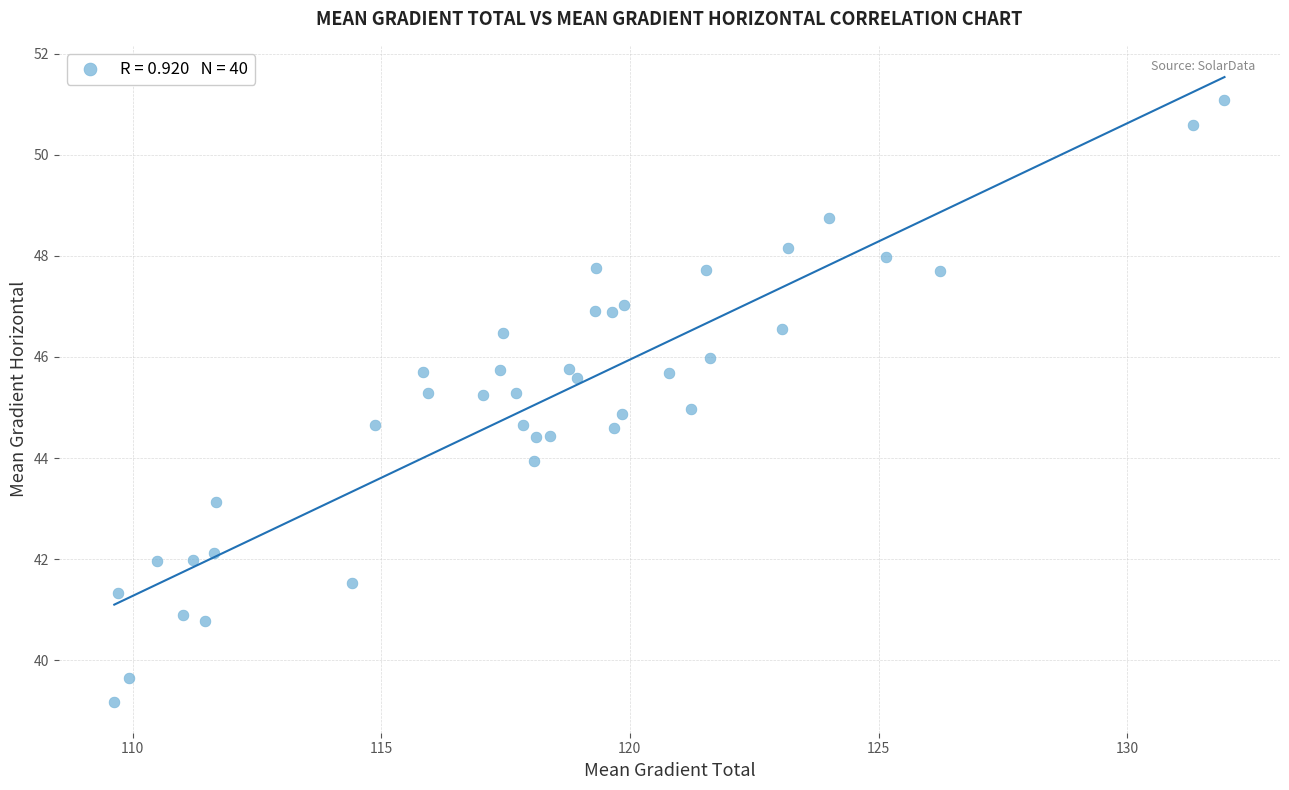

What is the range of X values (max minus min)?

22.3